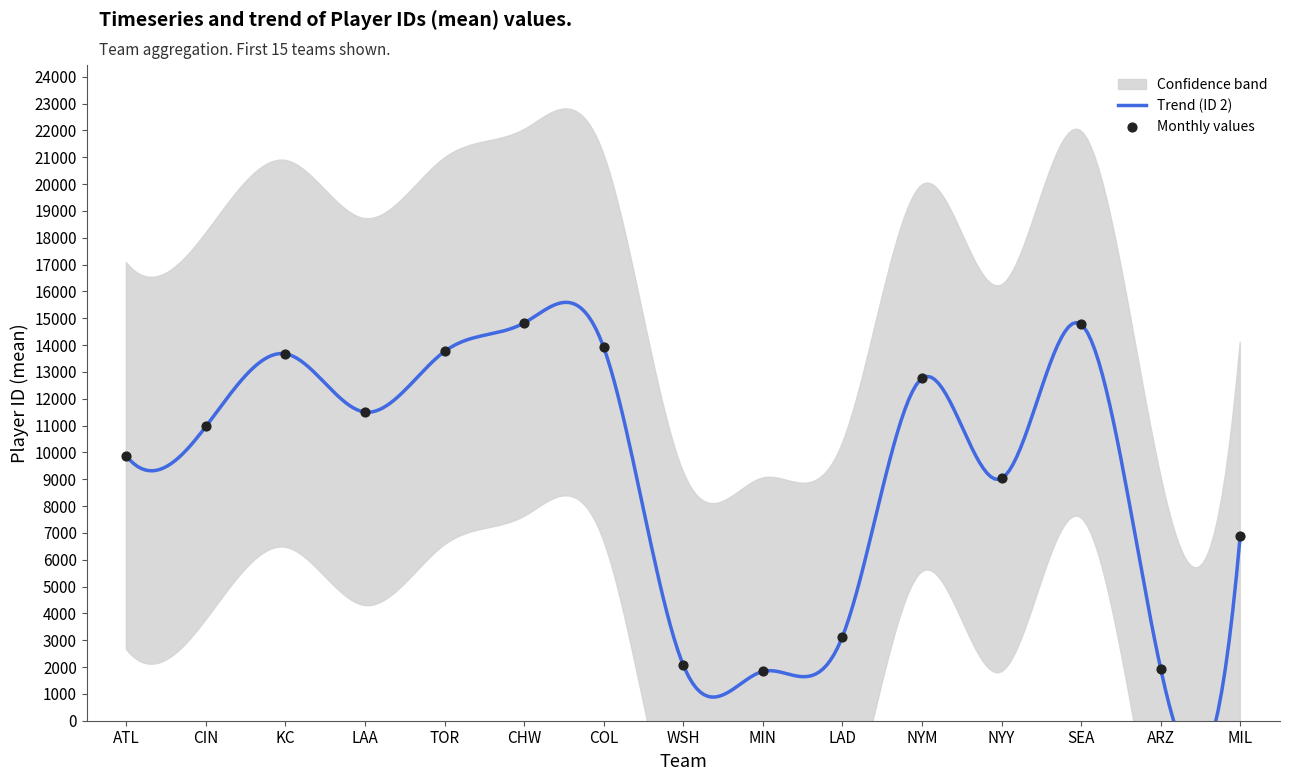

Approximately how many times larger is the value at ARZ compared to KC?

0.1